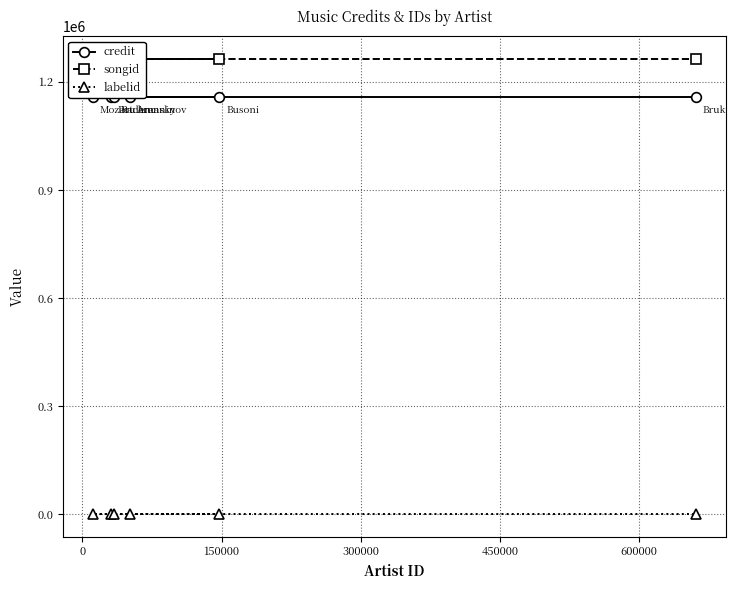

Which series has the widest spread of values?

credit